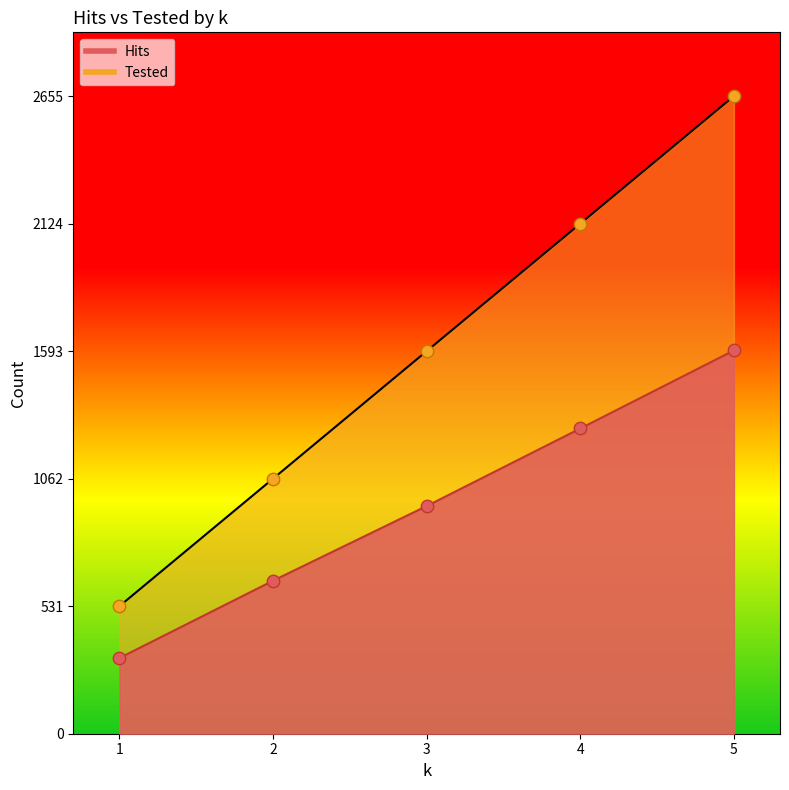

Which series has the largest Y range (max minus min)?

Tested